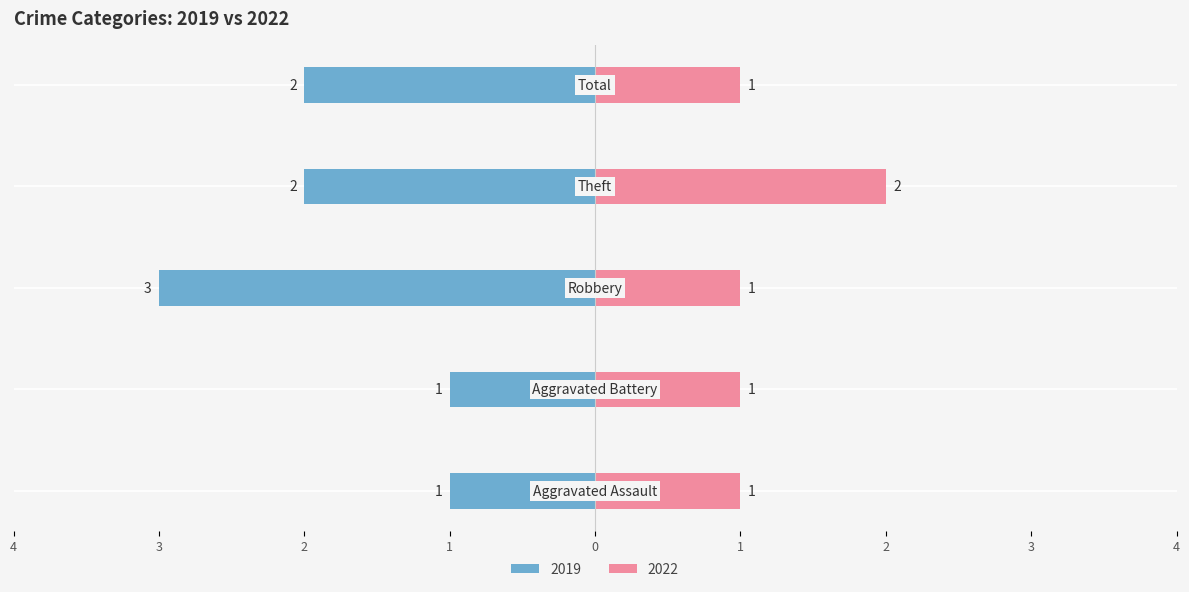

What is the sum of the Right (count) values at Aggravated Battery and Theft?

3